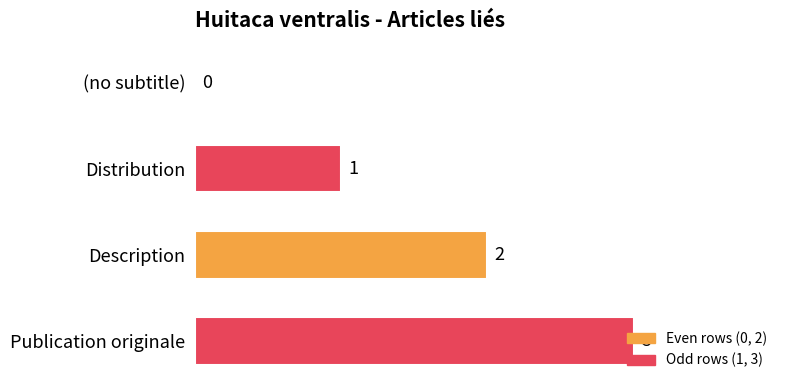

What is the ratio of the value at Description to the value at Publication originale?

0.7